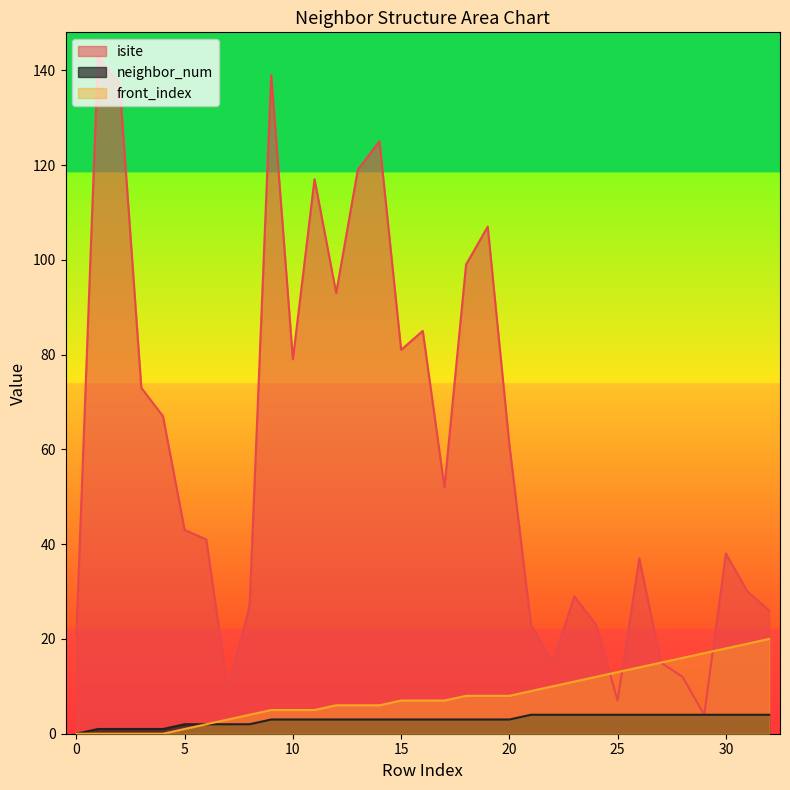

Reading left to right, list all the values displayed in this chart.

isite: 21	143	137	73	67	43	41	9	27	139	79	117	93	119	125	81	85	52	99	107	61	23	15	29	23	7	37	15	12	4	38	30	26
neighbor_num: 0	1	1	1	1	2	2	2	2	3	3	3	3	3	3	3	3	3	3	3	3	4	4	4	4	4	4	4	4	4	4	4	4
front_index: 0	0	0	0	0	1	2	3	4	5	5	5	6	6	6	7	7	7	8	8	8	9	10	11	12	13	14	15	16	17	18	19	20